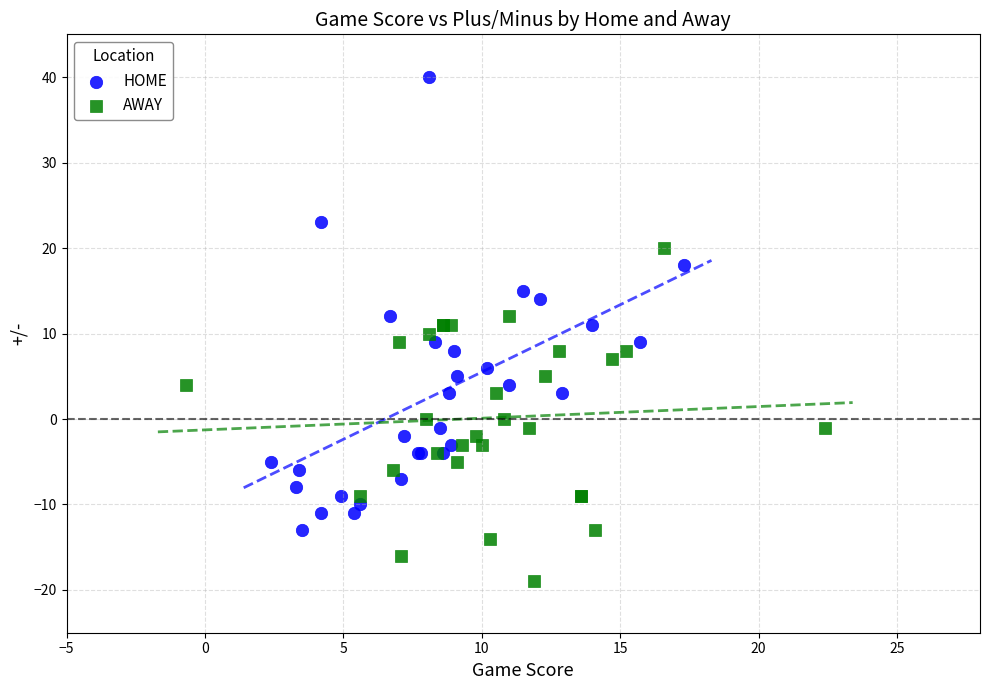

Which series has the largest Y range (max minus min)?

HOME